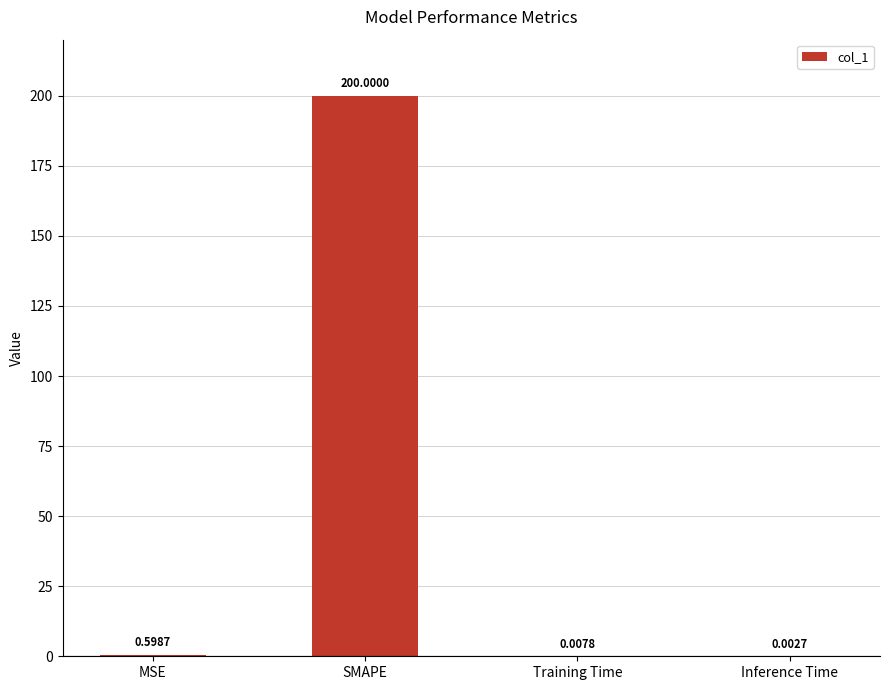

Which category has the highest value across all series?

SMAPE